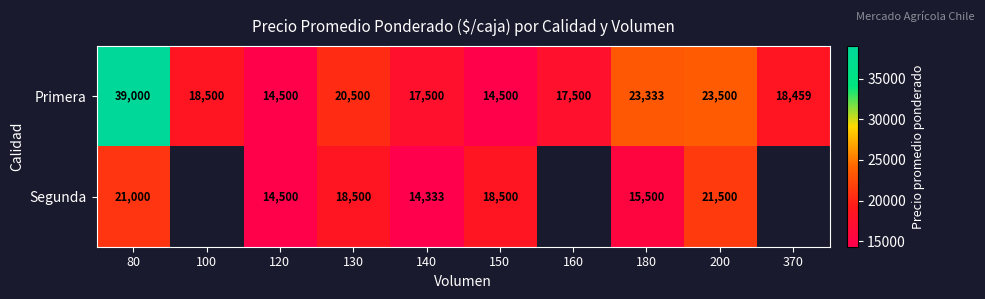

True or false: Primera has a value of 32769.2 at 130.

False